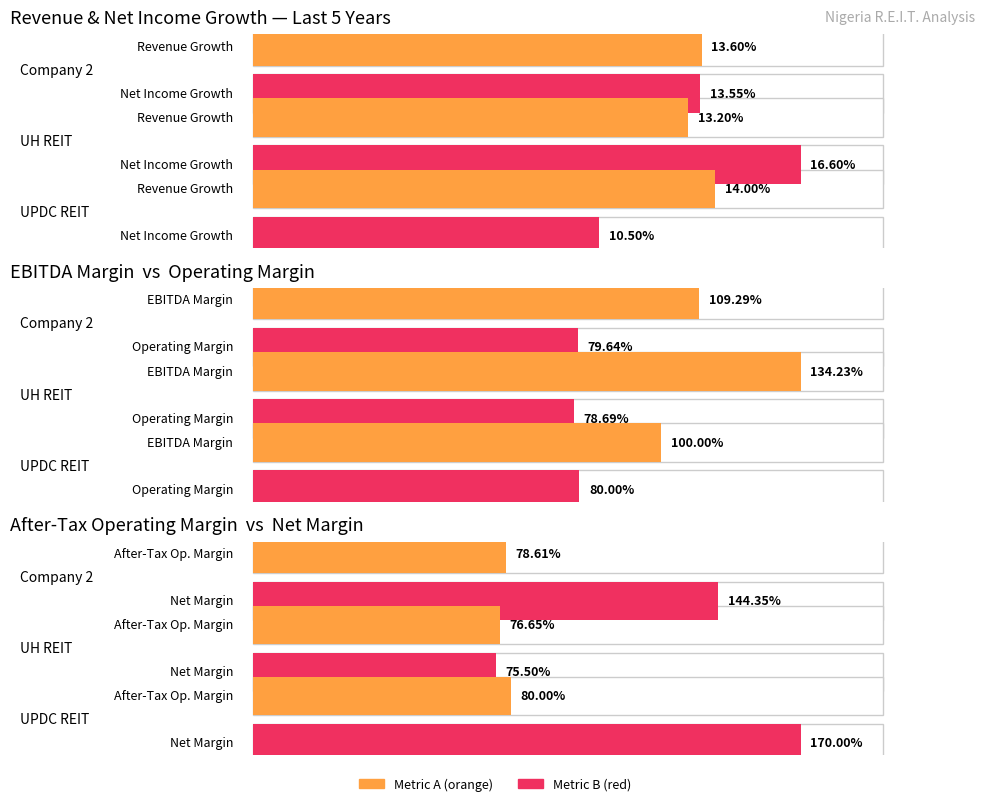

Is it true that historical_growth_net_income_last_5_years equals 0.2 at UH Real Estate Investment Trust?

True